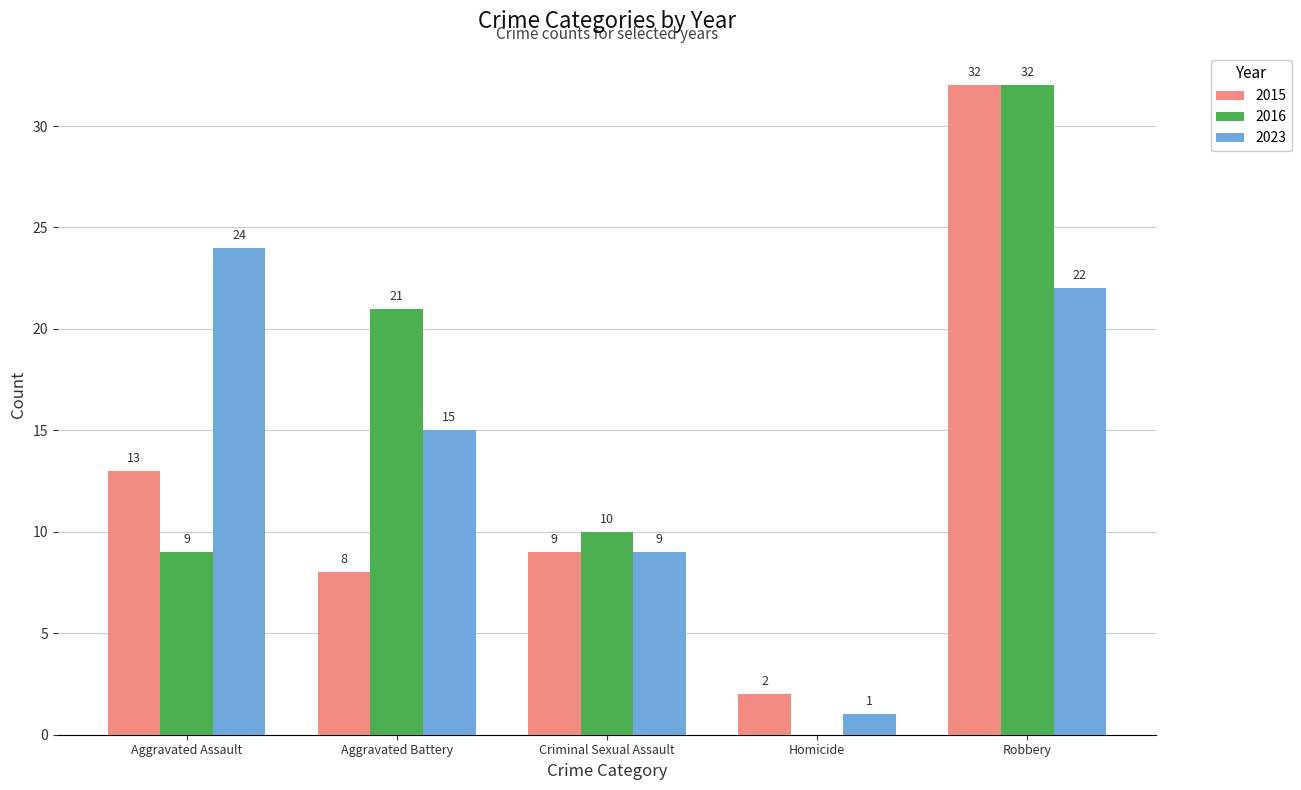

Are the bars horizontal?

No